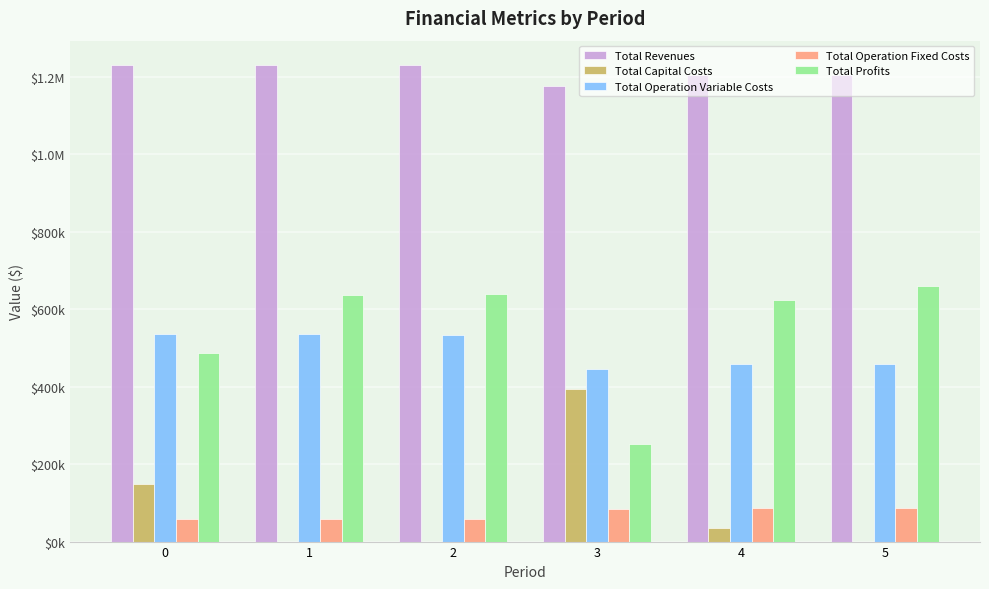

At how many categories does at least one series exceed 828413?

6